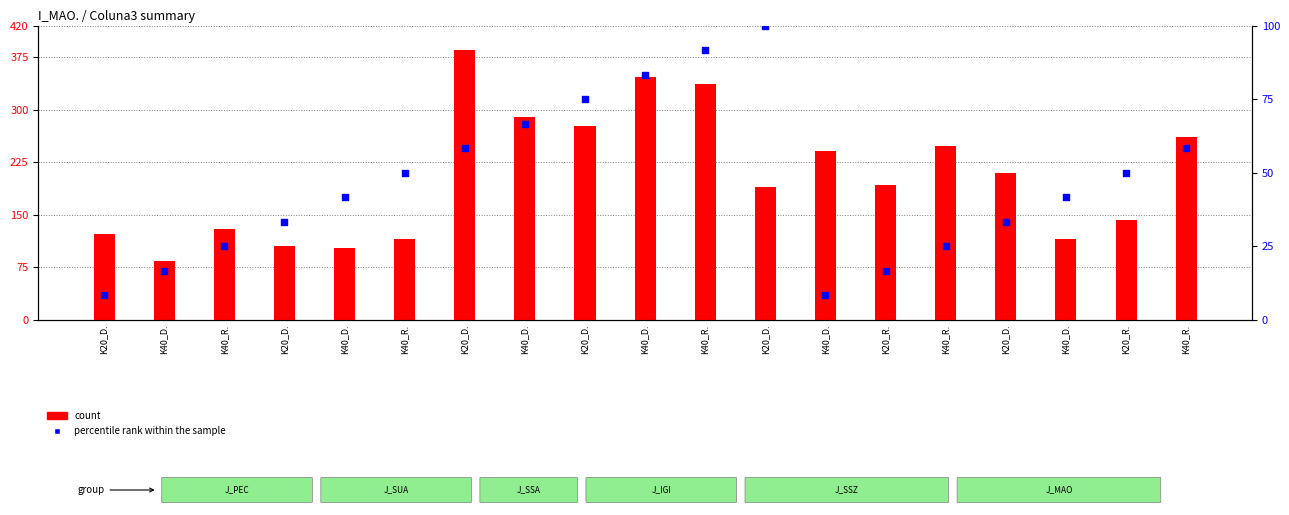

Which series has the largest total across all categories?

count